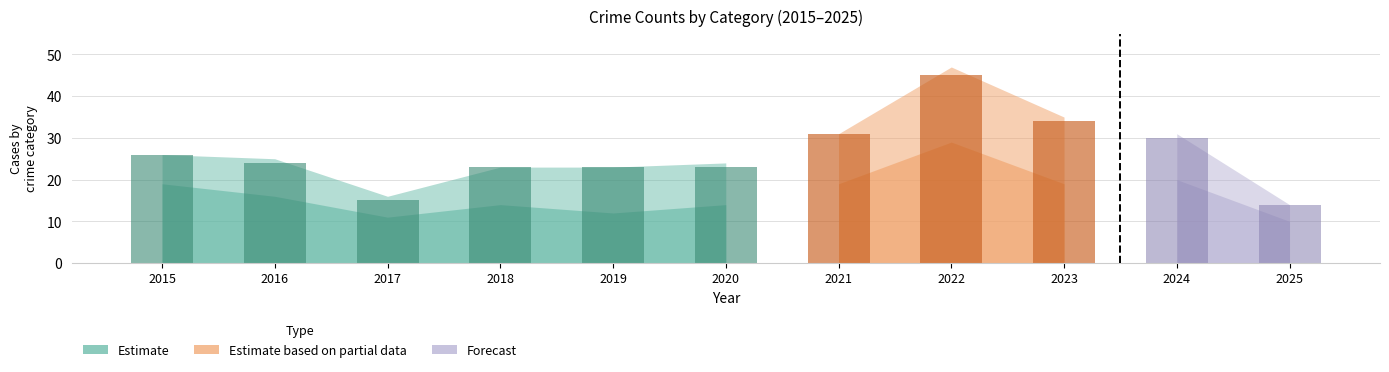

Reading left to right, transcribe all the data shown in this chart.

Aggravated Assault: 2	4	2	4	4	3	6	7	1	3	2
Aggravated Battery: 5	4	2	5	7	6	6	9	14	7	2
Robbery: 19	16	11	14	12	14	19	29	19	20	10
Total: 26	25	16	23	23	24	31	47	35	31	14